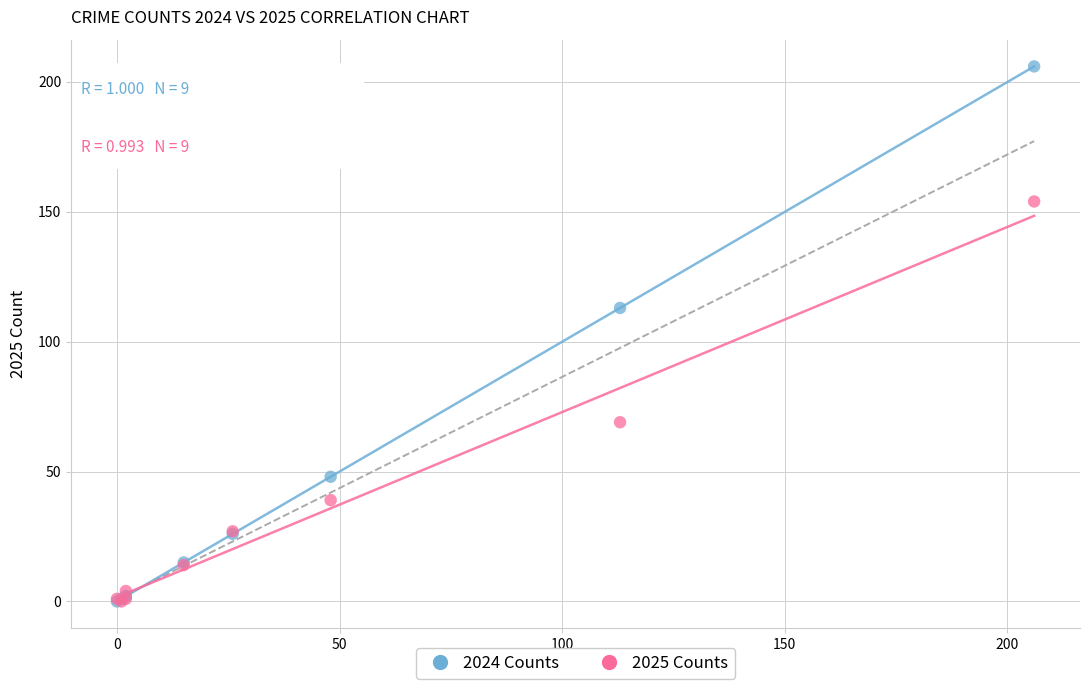

Across all series, what Y value is closest to 103?

113